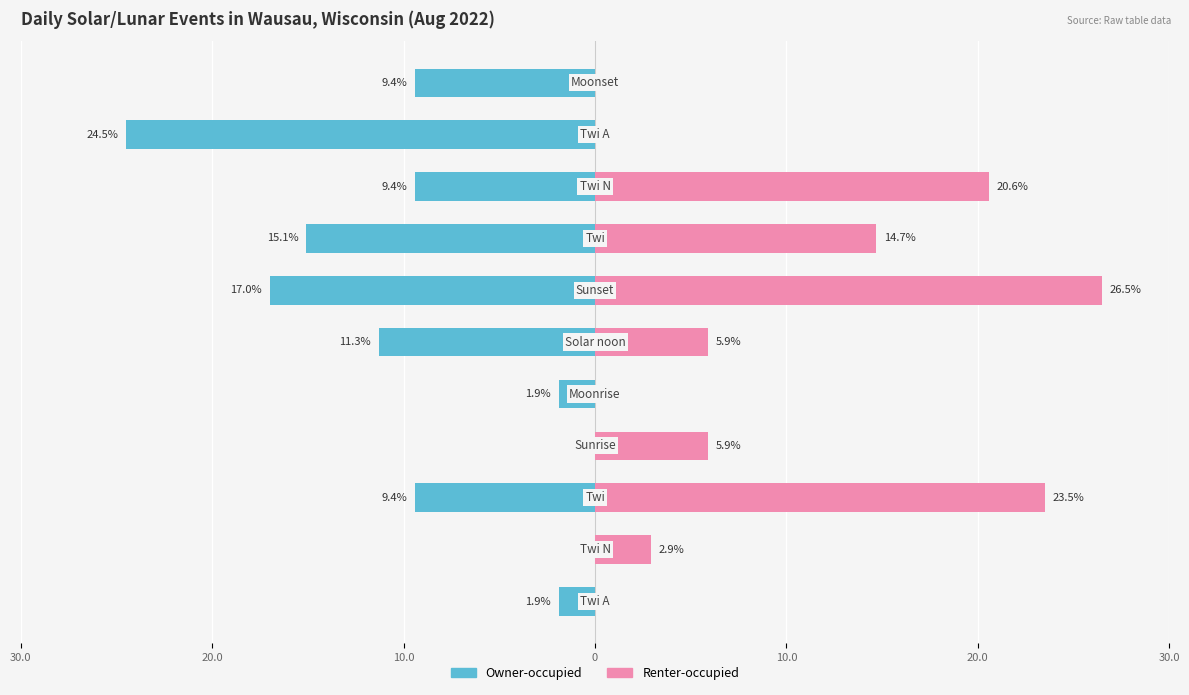

How many negative values does the Owner-occupied series have?

9